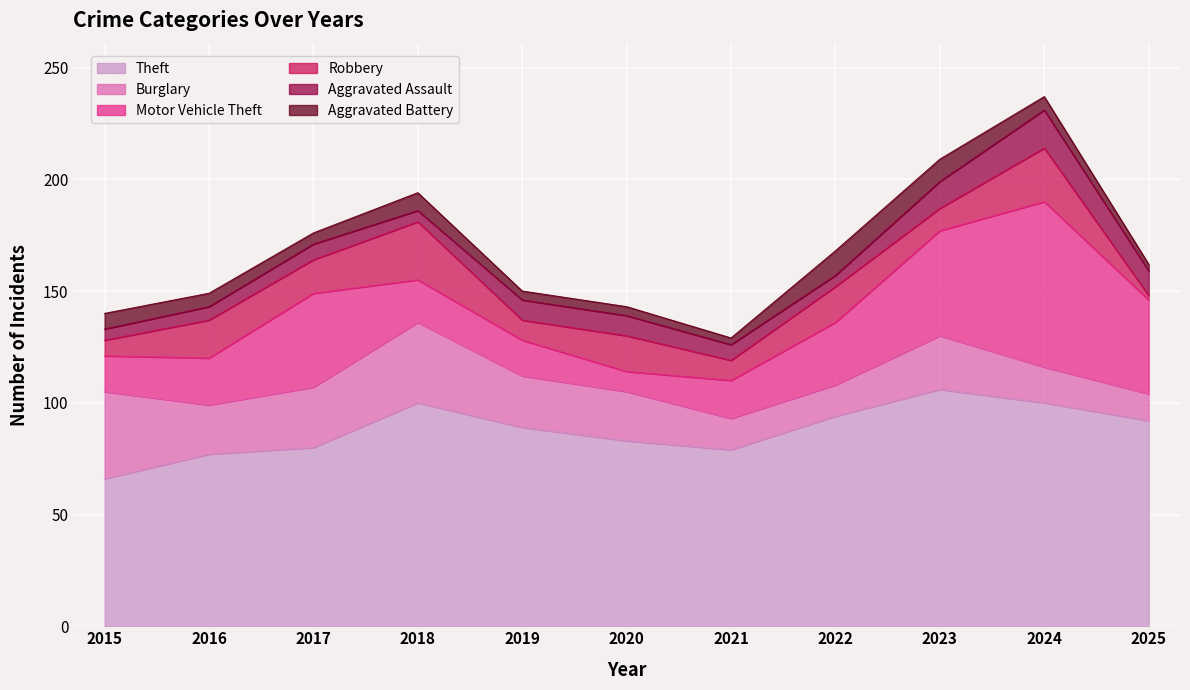

List the labels in order of Aggravated Battery value, largest first.

2022, 2023, 2018, 2015, 2016, 2024, 2017, 2019, 2020, 2021, 2025